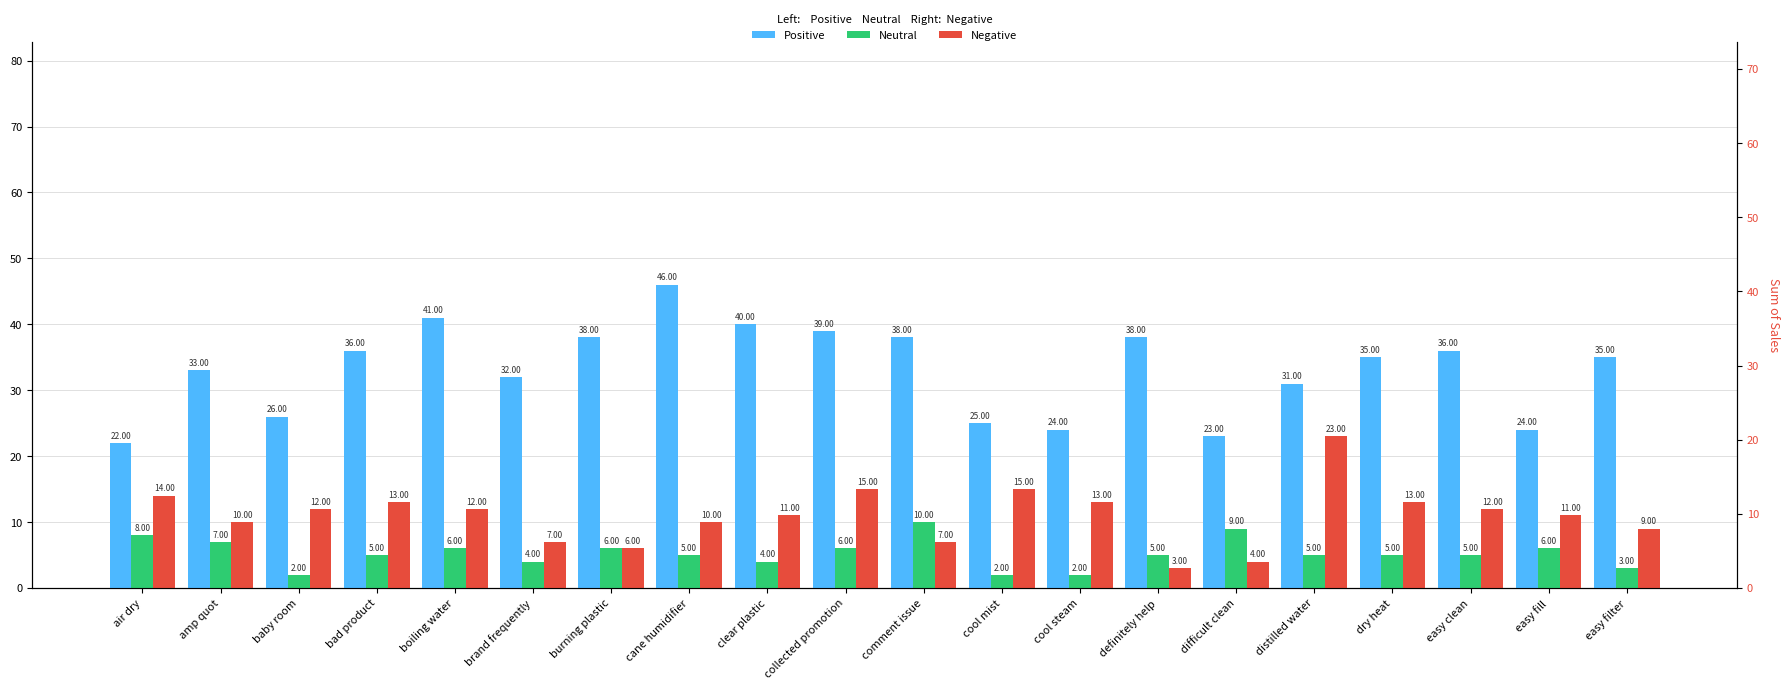

At which label does Neutral first exceed 5?

air dry